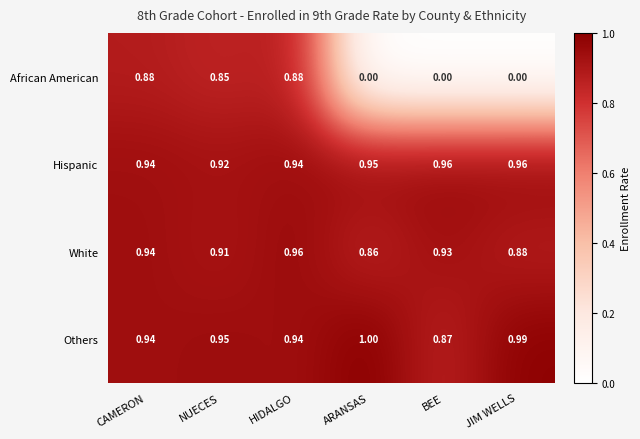

List the labels in order of White value, smallest first.

ARANSAS, JIM WELLS, NUECES, BEE, CAMERON, HIDALGO